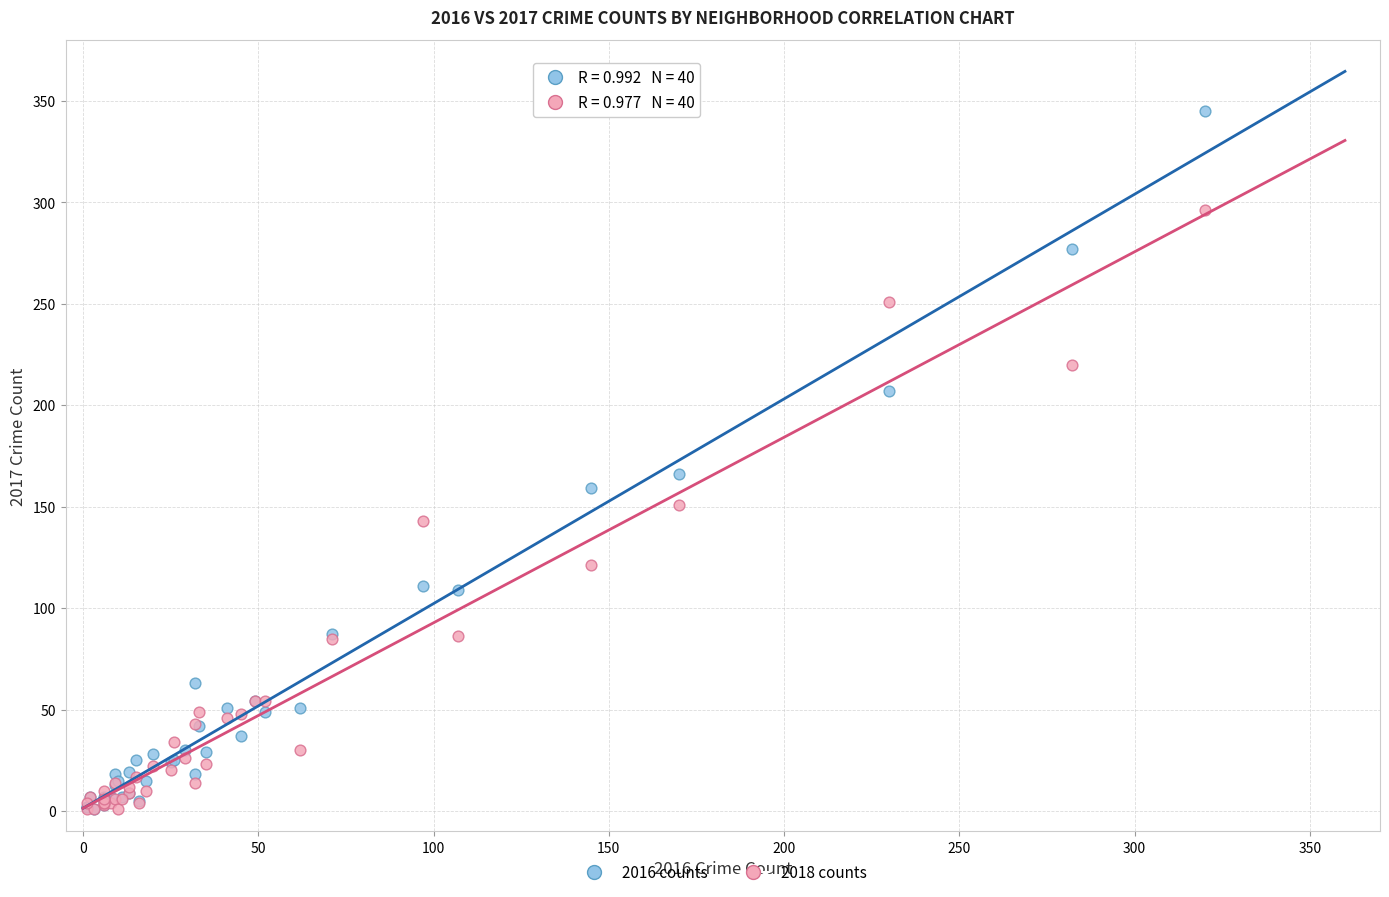

Across all series, what Y value is closest to 173?

166